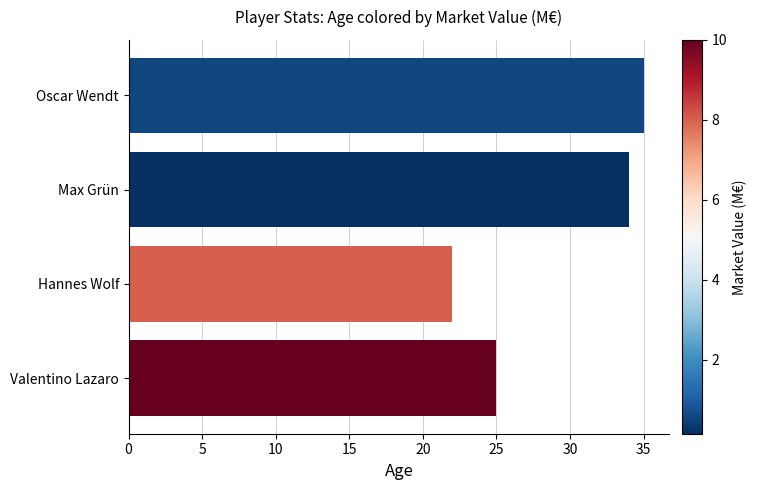

What is the change in value from Hannes Wolf to Valentino Lazaro?

+3